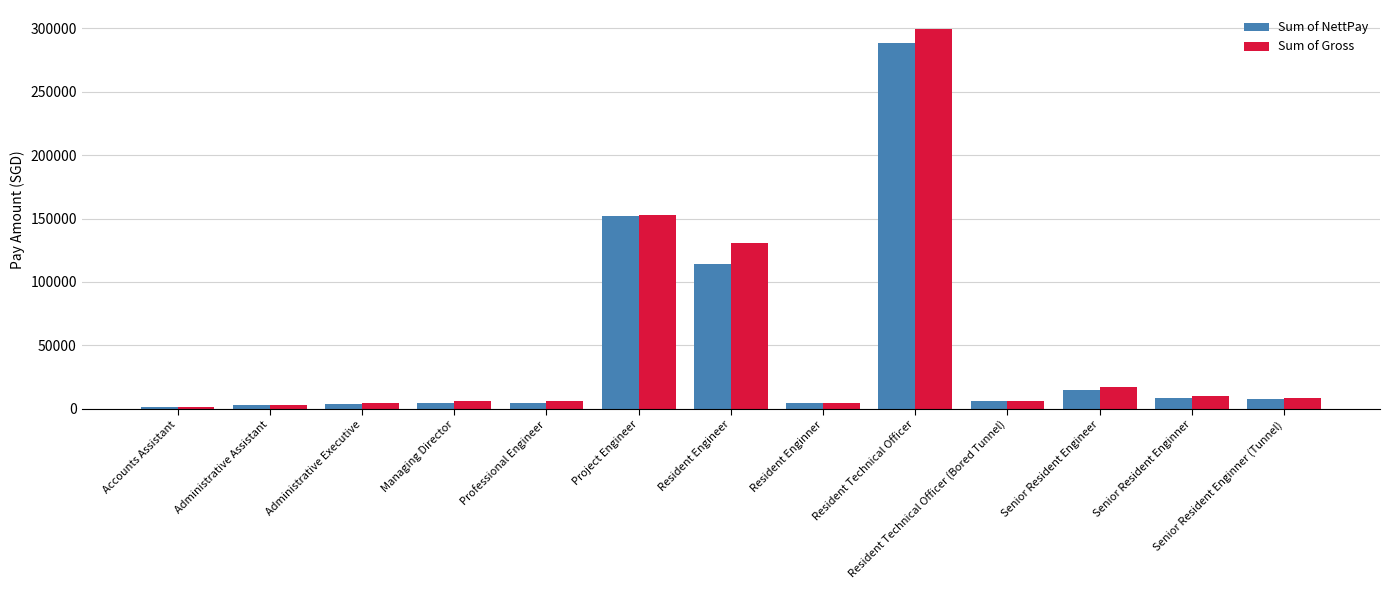

What is the maximum value shown in the chart?

299336